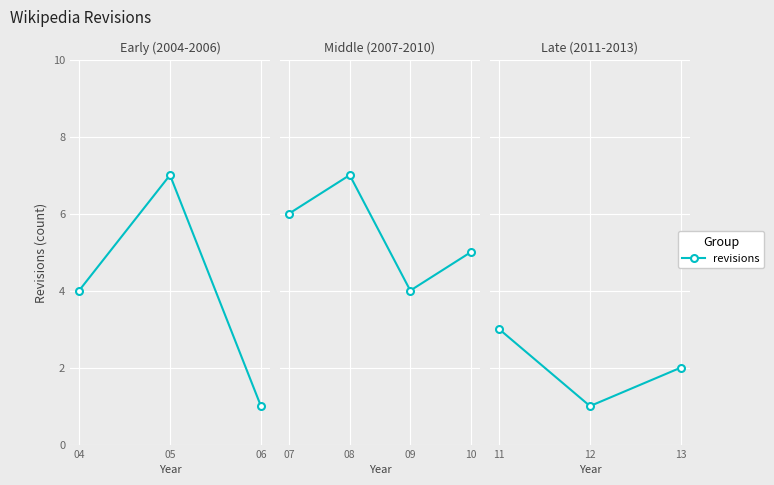

What is the smallest value displayed?

1